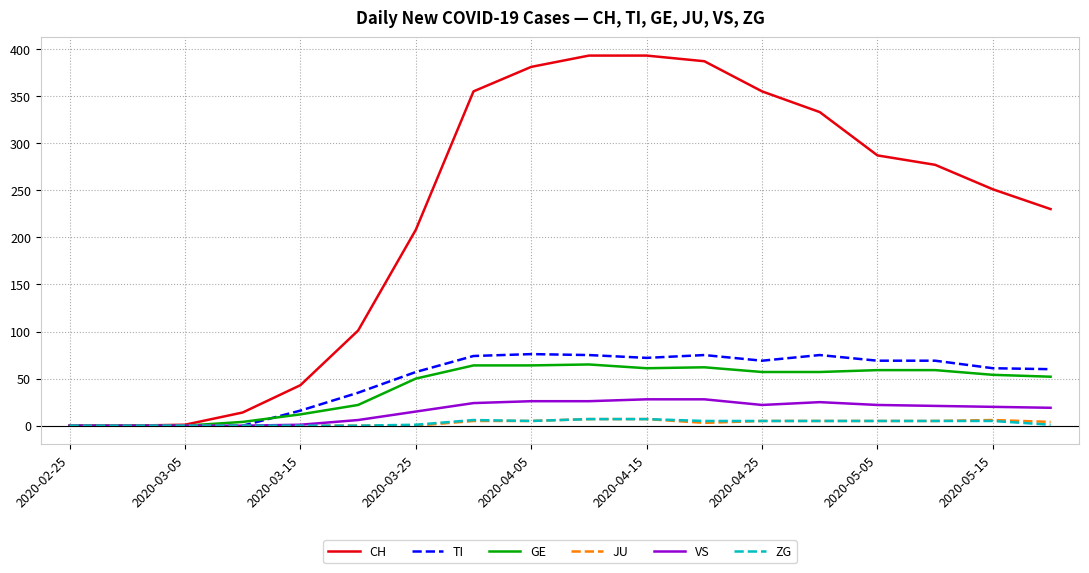

Which series has the largest range (max minus min)?

CH